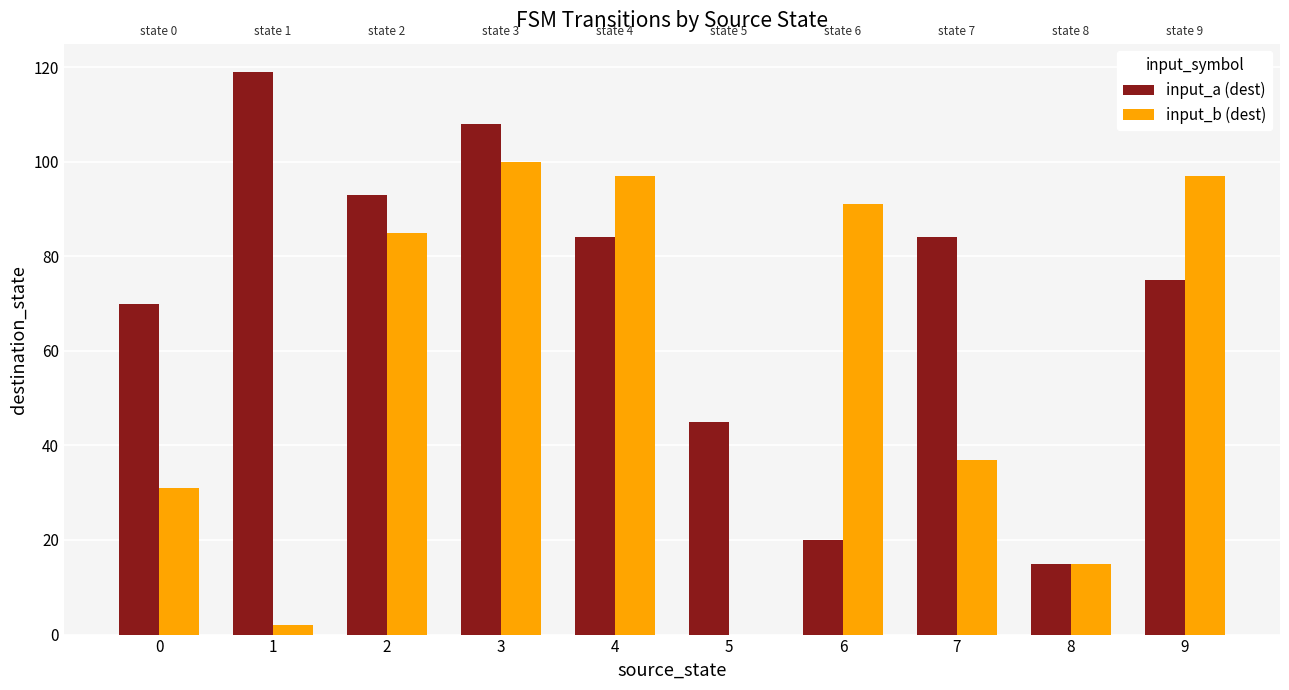

True or false: input_a (dest) has a value of 116 at 9.

False